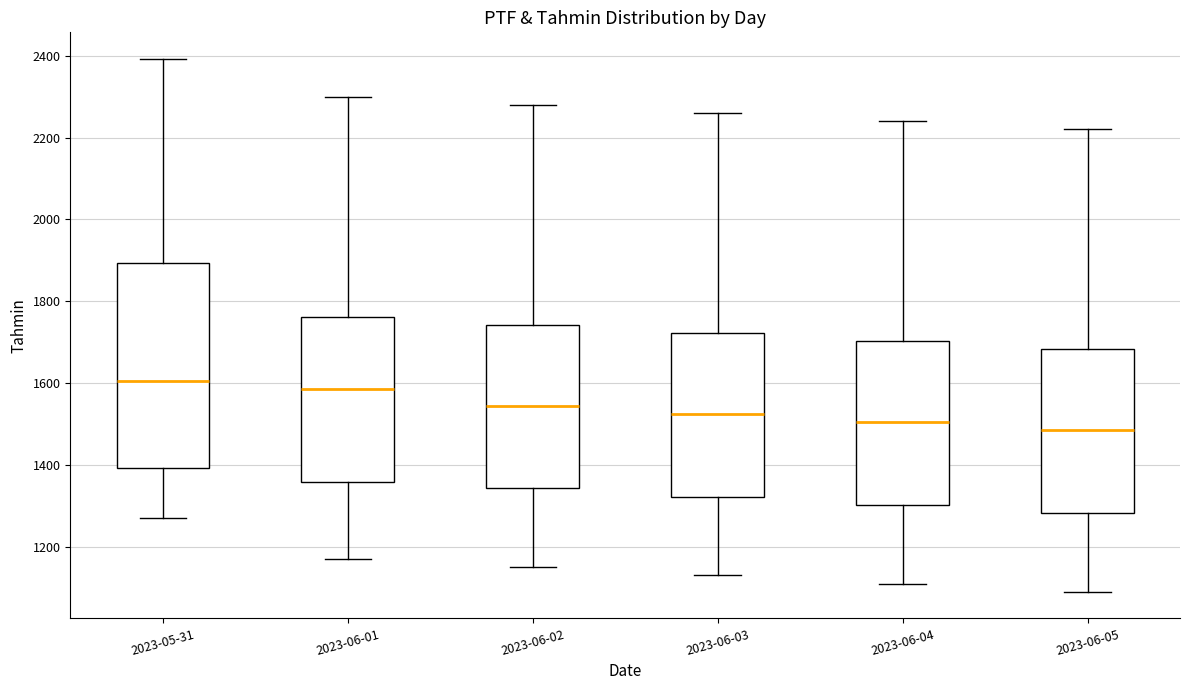

Where is the upper edge of the box for 2023-05-31 on the y-axis? The values are not printed on the chart, so give them approximately, as read against the axis.

1900